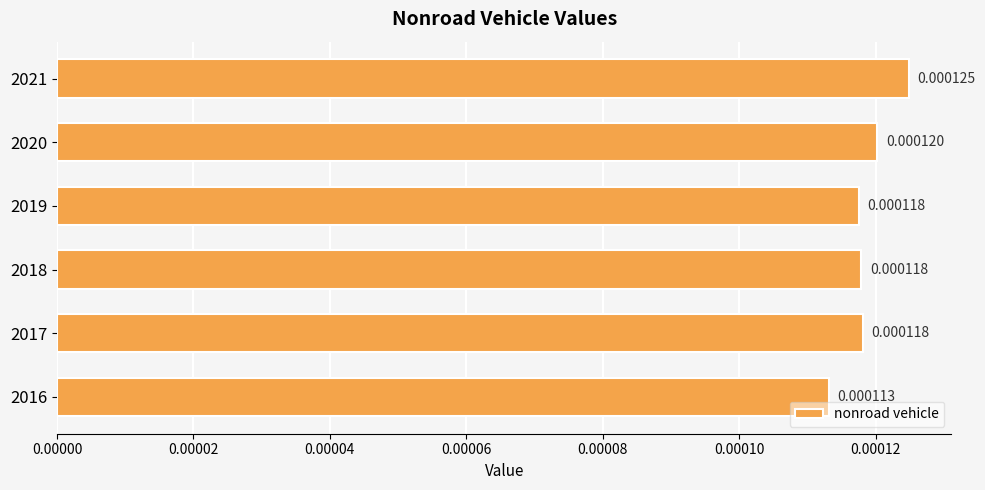

Which has a higher value, 2017 or 2018?

2017